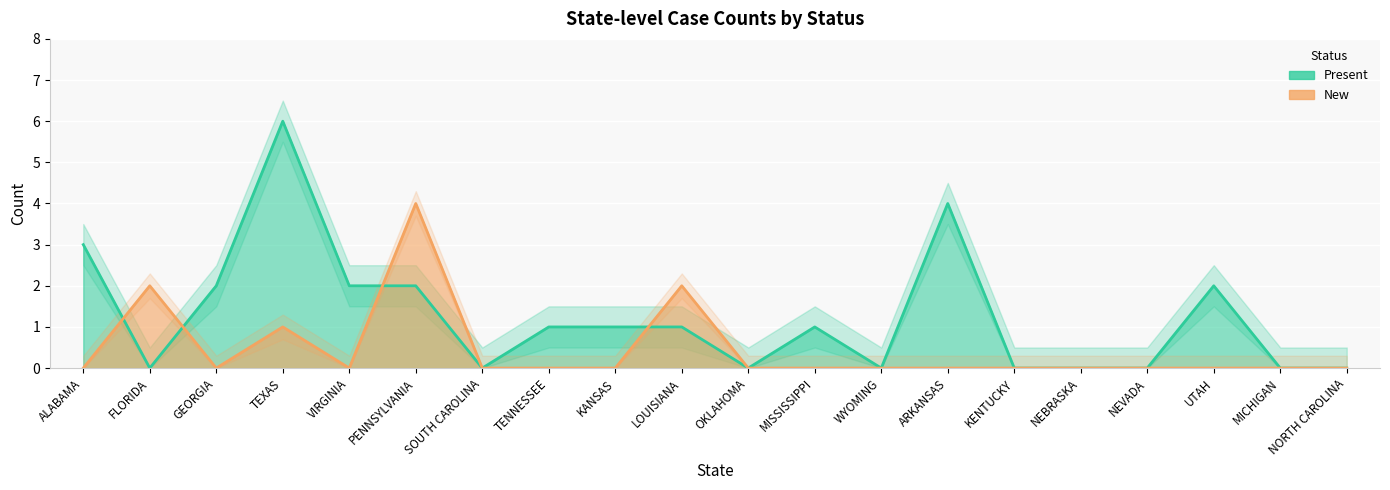

Reading right to left, list all the values displayed in this chart.

Present: NORTH CAROLINA=0	MICHIGAN=0	UTAH=2	NEVADA=0	NEBRASKA=0	KENTUCKY=0	ARKANSAS=4	WYOMING=0	MISSISSIPPI=1	OKLAHOMA=0	LOUISIANA=1	KANSAS=1	TENNESSEE=1	SOUTH CAROLINA=0	PENNSYLVANIA=2	VIRGINIA=2	TEXAS=6	GEORGIA=2	FLORIDA=0	ALABAMA=3
New: NORTH CAROLINA=0	MICHIGAN=0	UTAH=0	NEVADA=0	NEBRASKA=0	KENTUCKY=0	ARKANSAS=0	WYOMING=0	MISSISSIPPI=0	OKLAHOMA=0	LOUISIANA=2	KANSAS=0	TENNESSEE=0	SOUTH CAROLINA=0	PENNSYLVANIA=4	VIRGINIA=0	TEXAS=1	GEORGIA=0	FLORIDA=2	ALABAMA=0